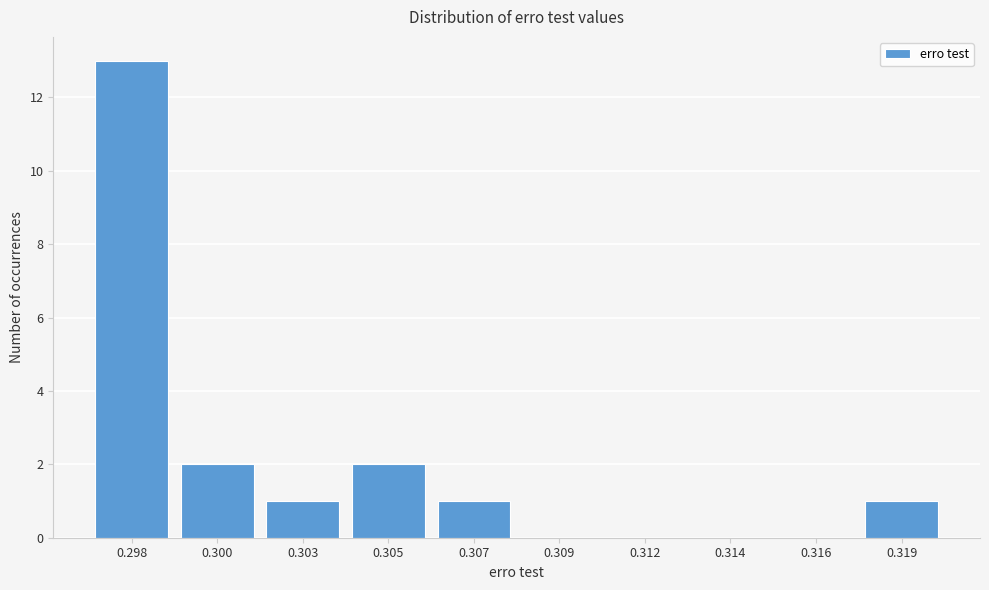

Reading left to right, transcribe all the data shown in this chart.

0.298=13	0.300=2	0.303=1	0.305=2	0.307=1	0.309=0	0.312=0	0.314=0	0.316=0	0.319=1